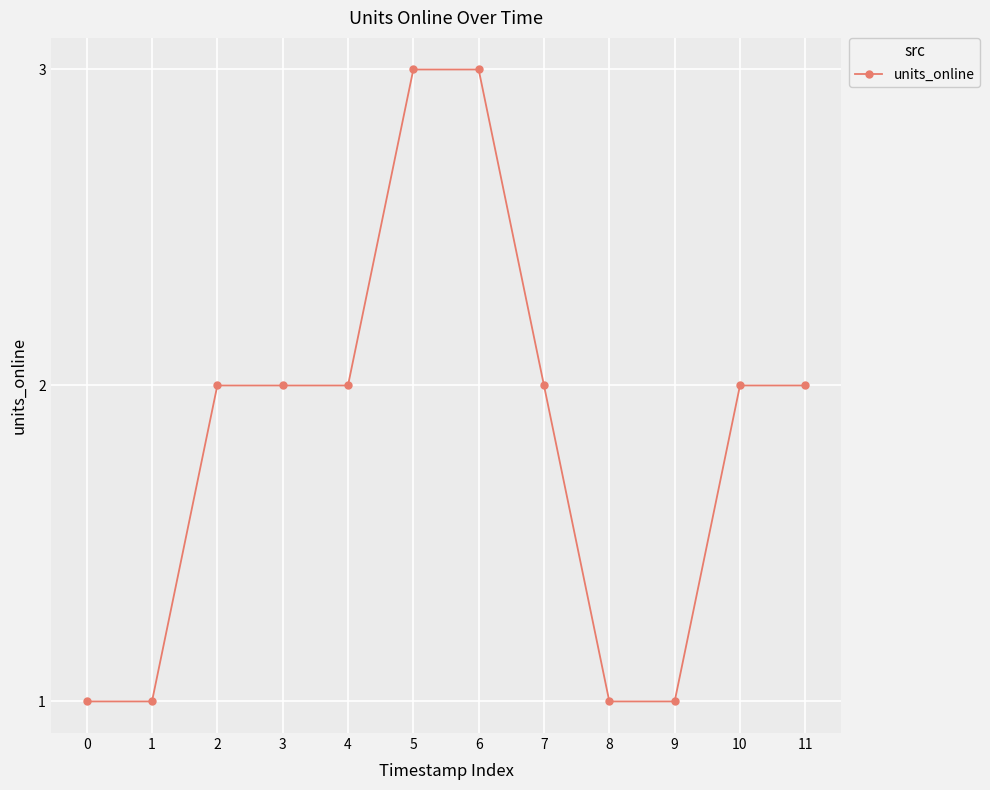

What is the maximum value shown in the chart?

3